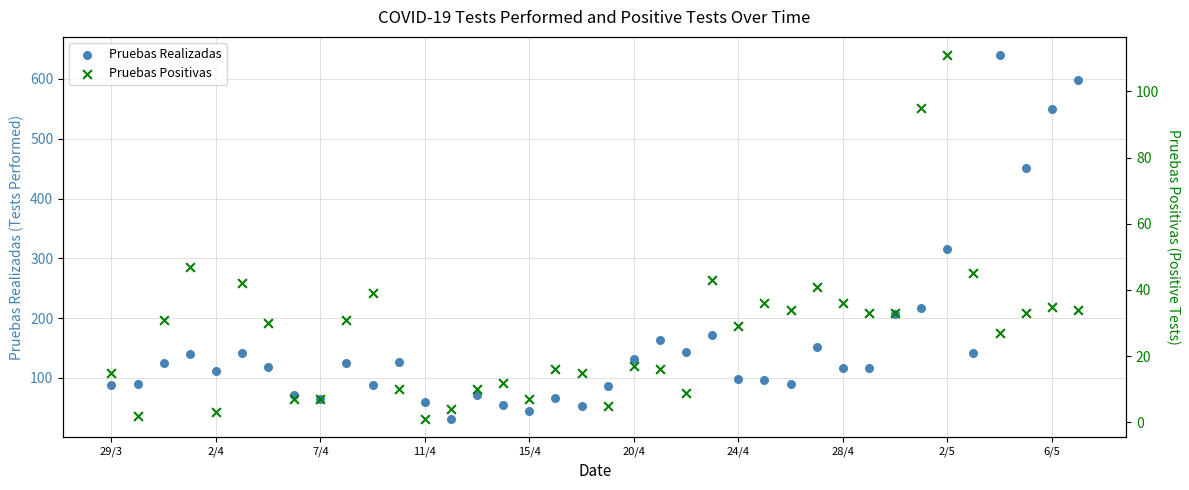

What is the total value across all series at 14?

81